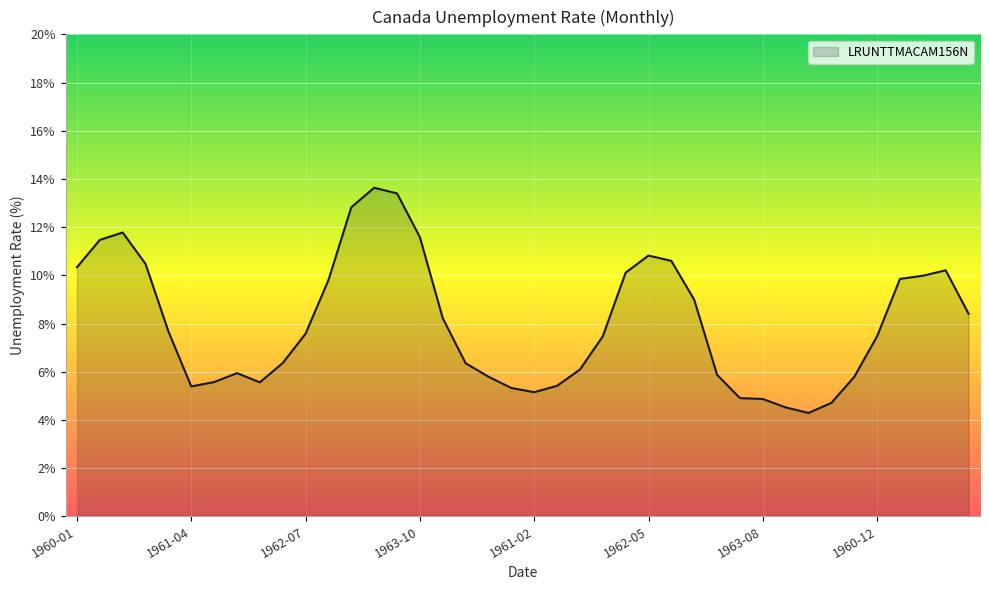

What is the smallest value displayed?

4.3